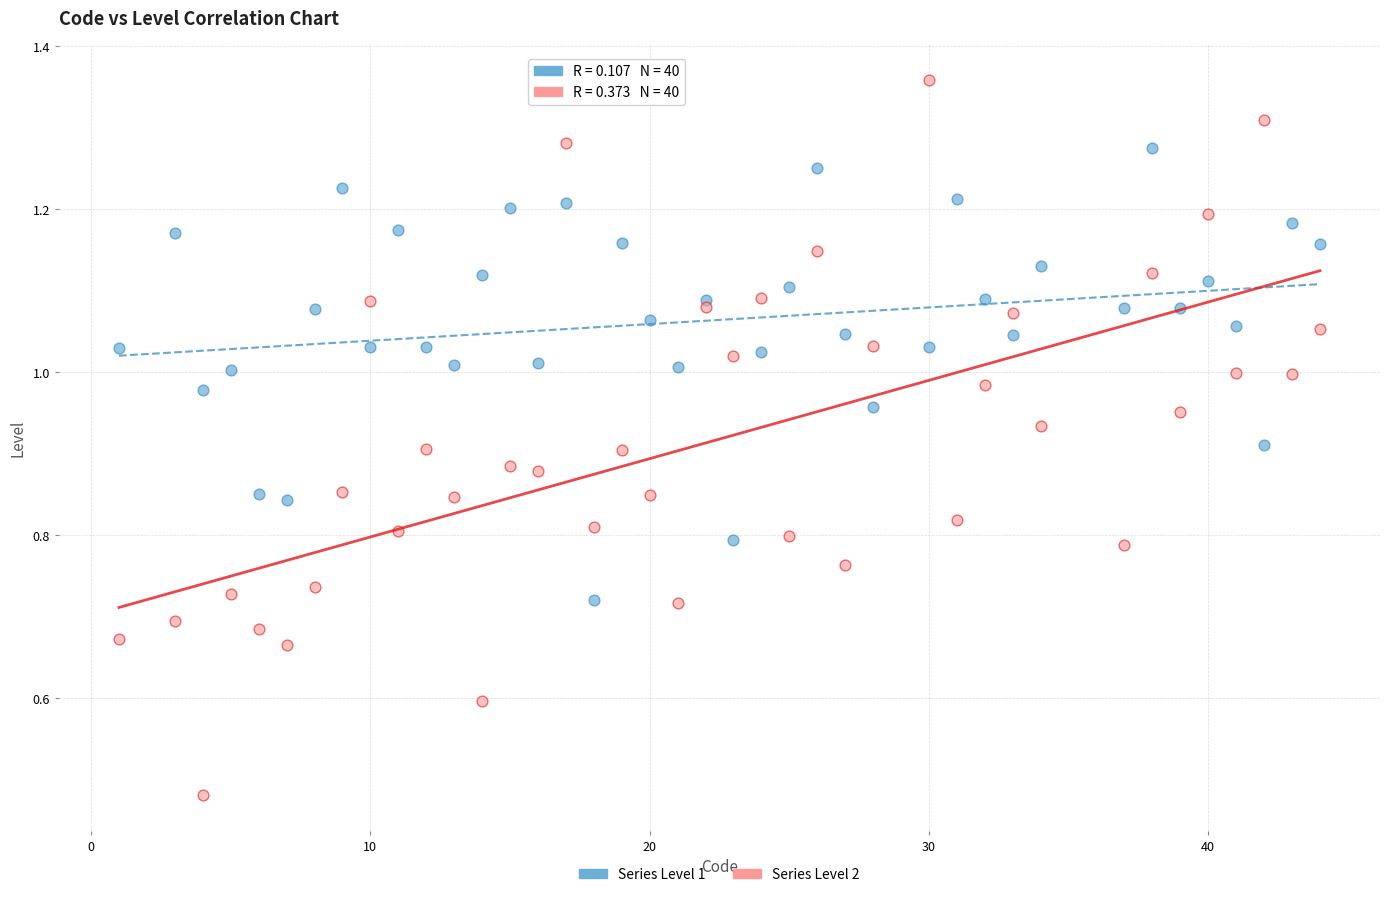

What are all the series names shown in the legend?

Series Level 1, Series Level 2